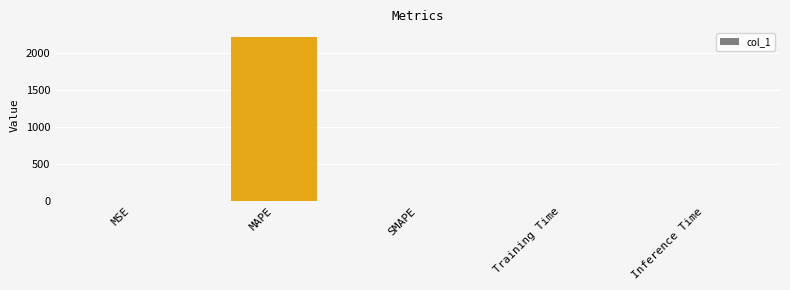

What is the greatest value displayed?

2221.9